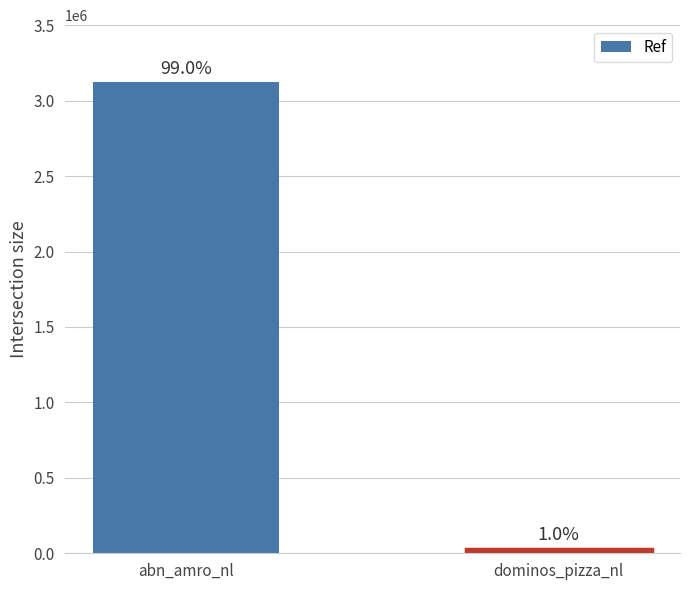

What is the average value?

1575988